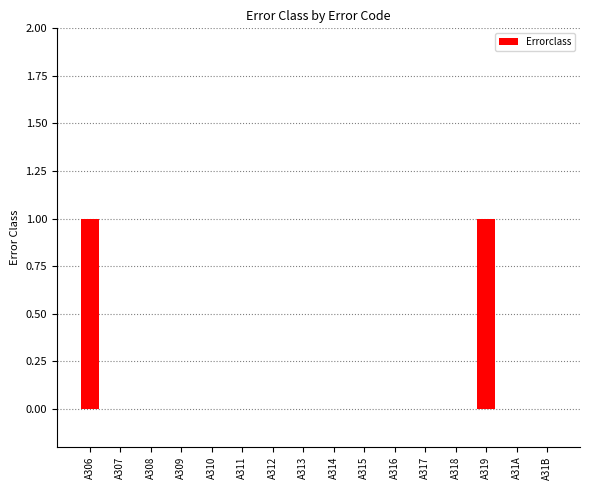

How many distinct data groups are displayed?

1